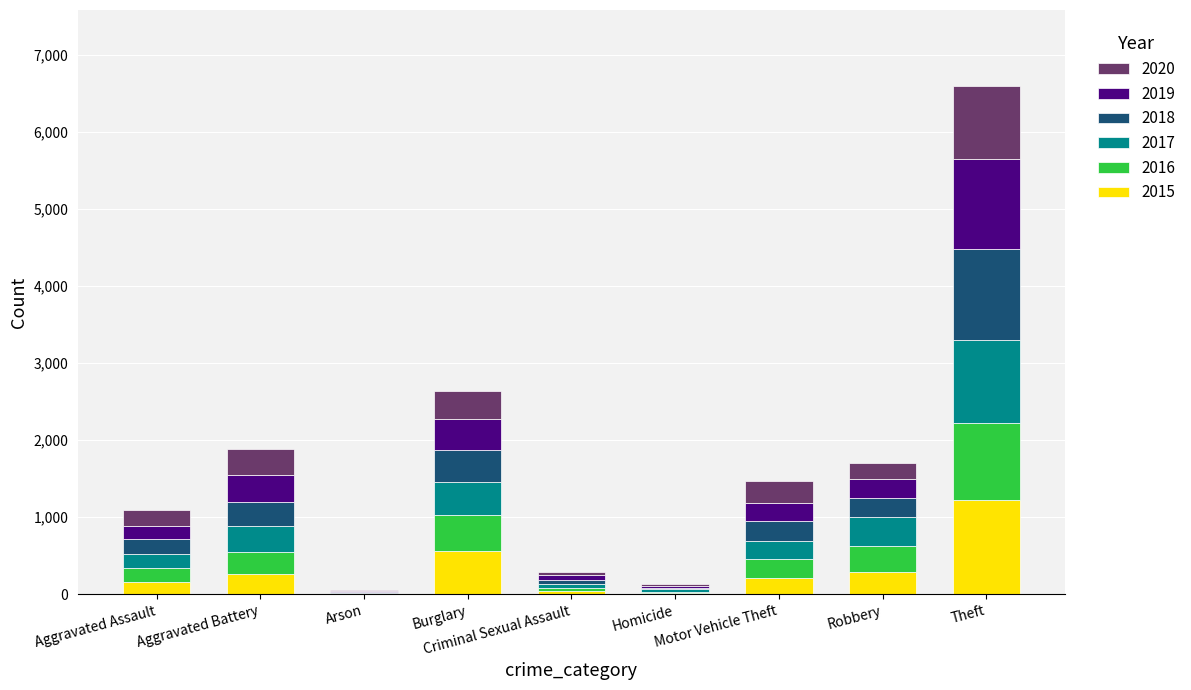

What is the highest value of the 2015 series?

1217